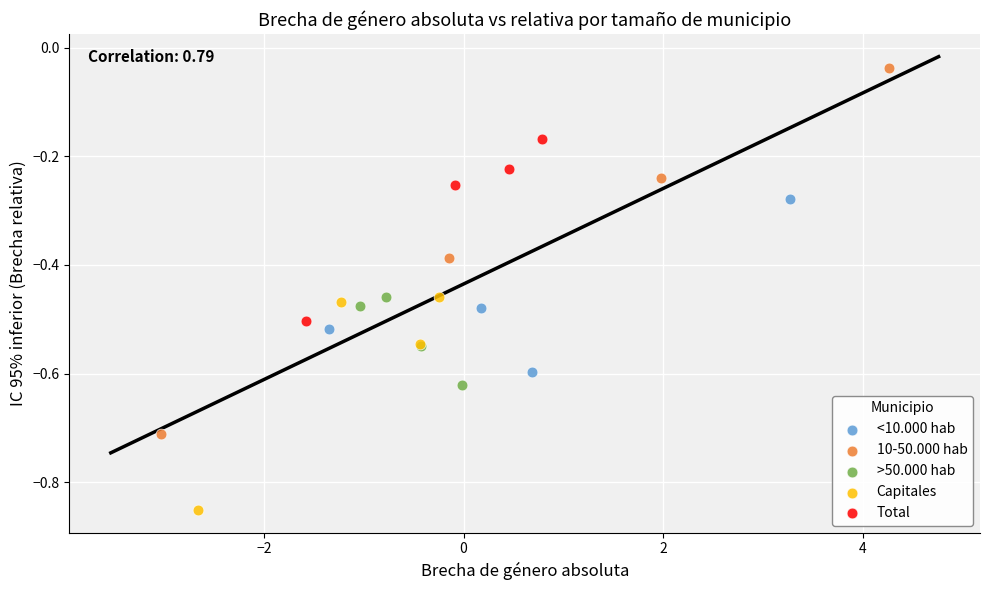

What are all the series names shown in the legend?

<10.000 hab, 10-50.000 hab, >50.000 hab, Capitales, Total